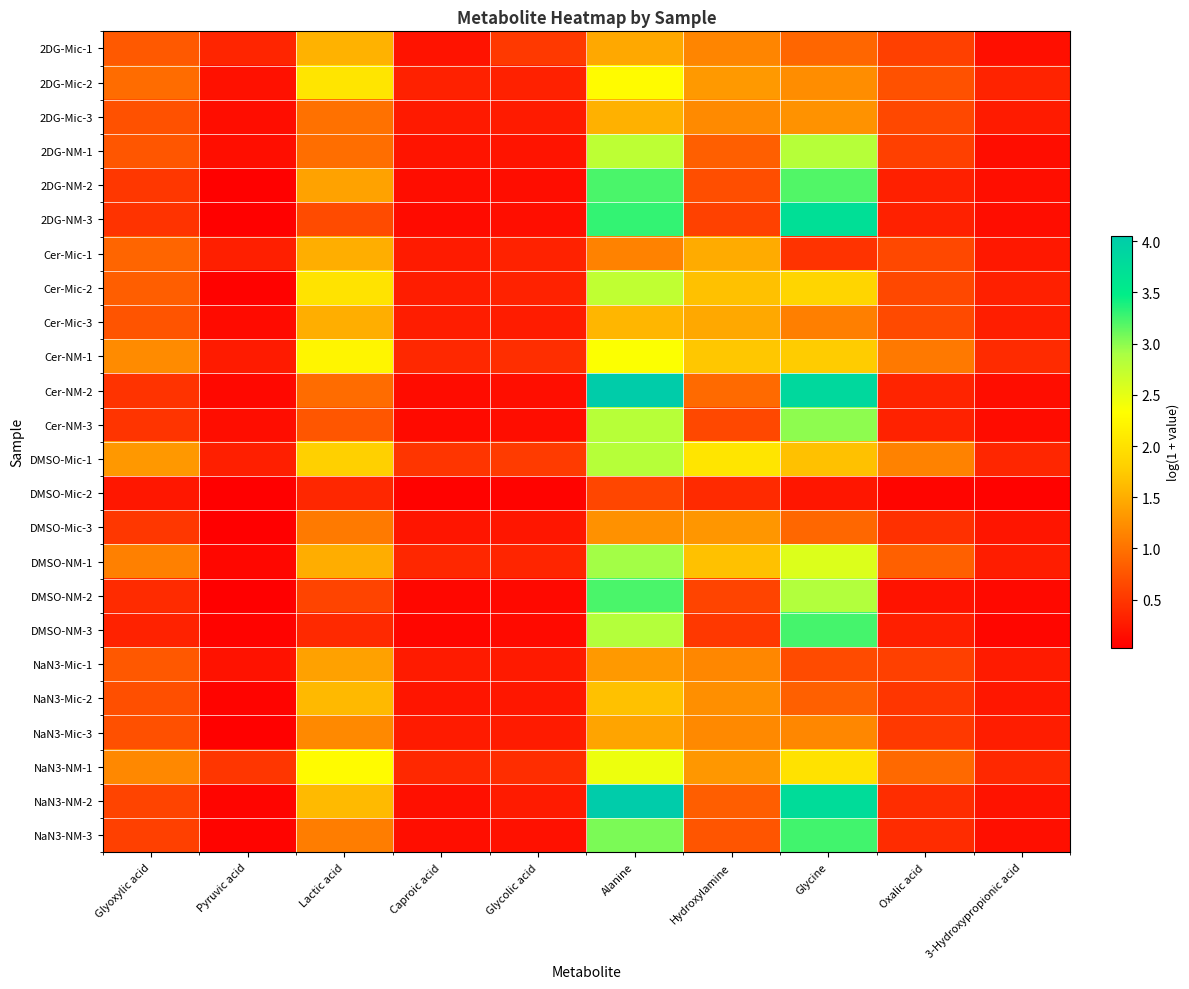

What is the total value across all series at Alanine?

56.9